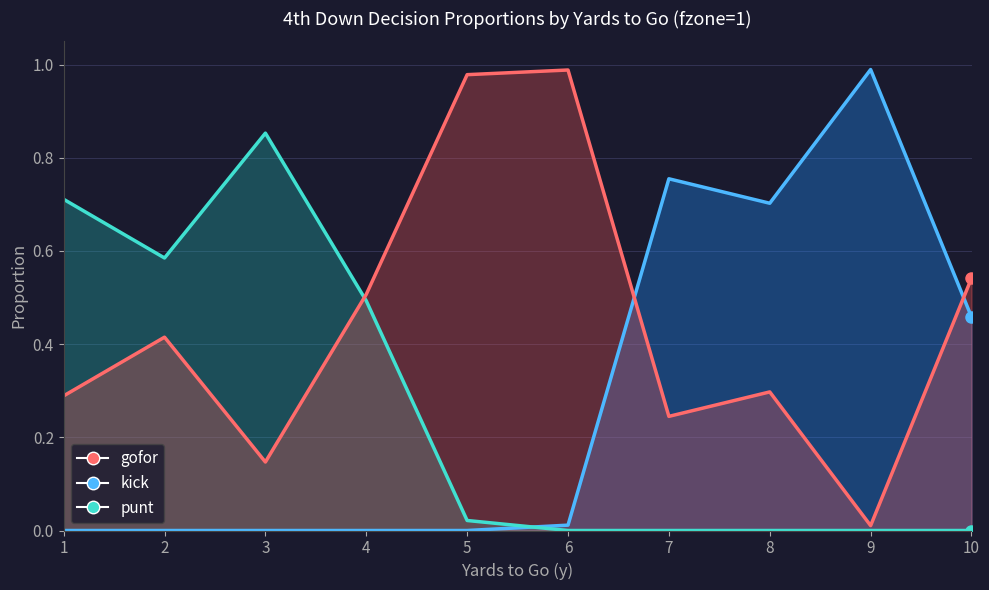

The value of gofor at 6 is 1.6. True or false?

False